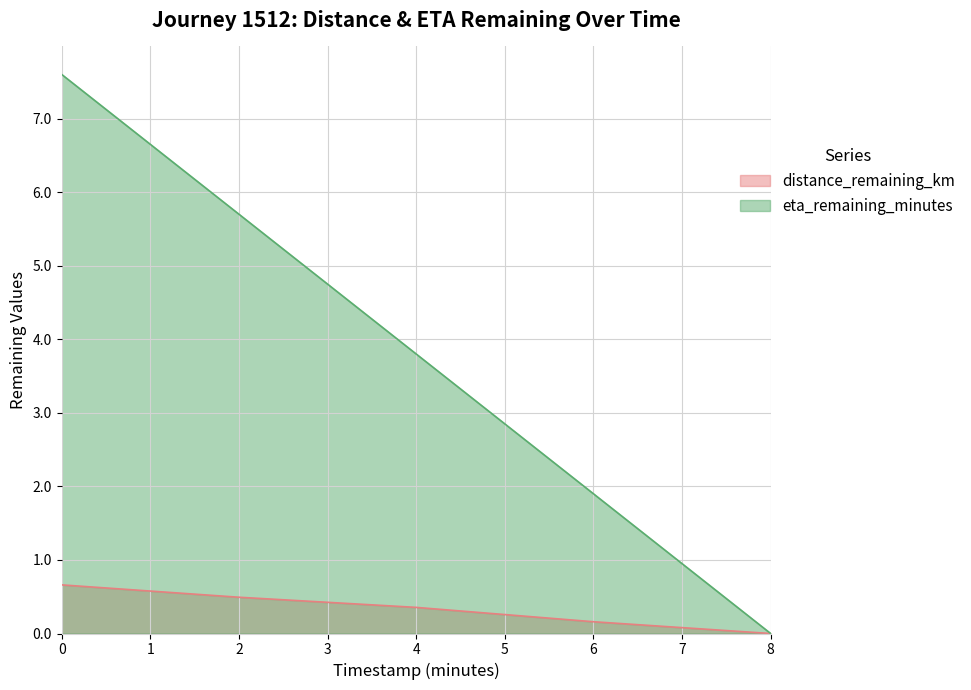

Which series has the largest total across all categories?

eta_remaining_minutes